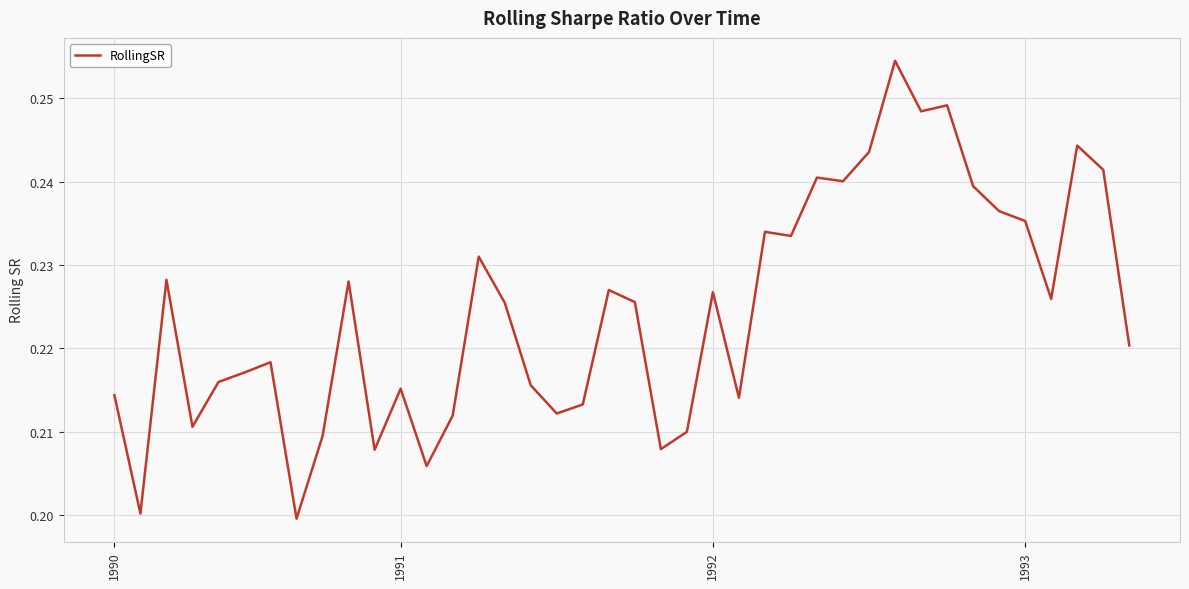

What is the value of the 30th point from the left?

0.2